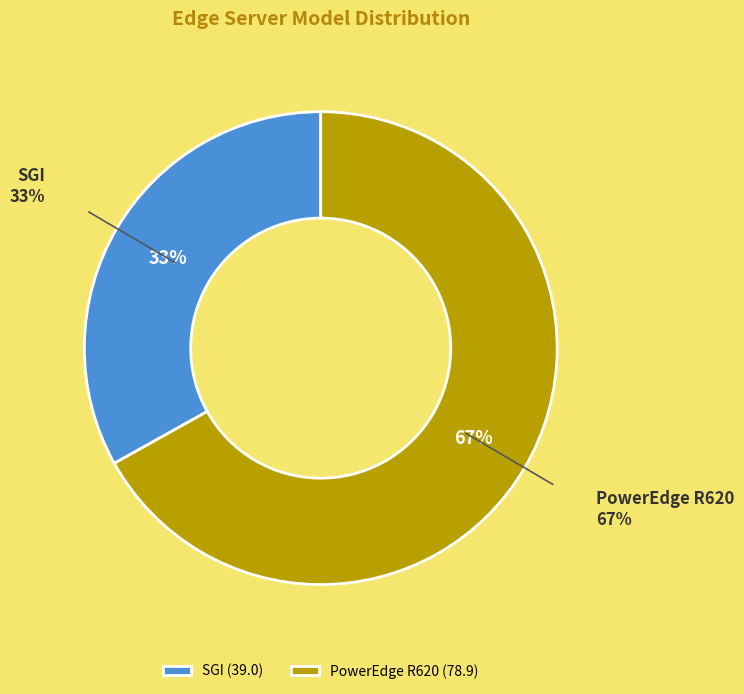

Does SGI account for over 50% of the chart?

No